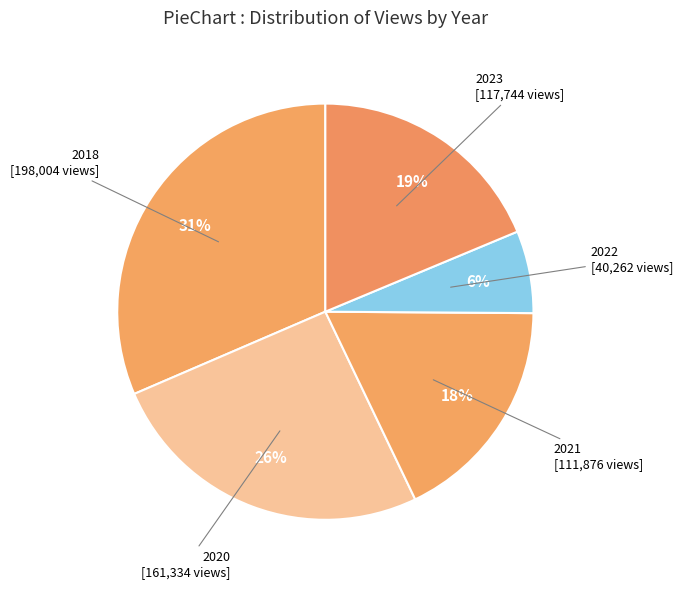

Is the sum of 2020 and 2021 greater than half?

No